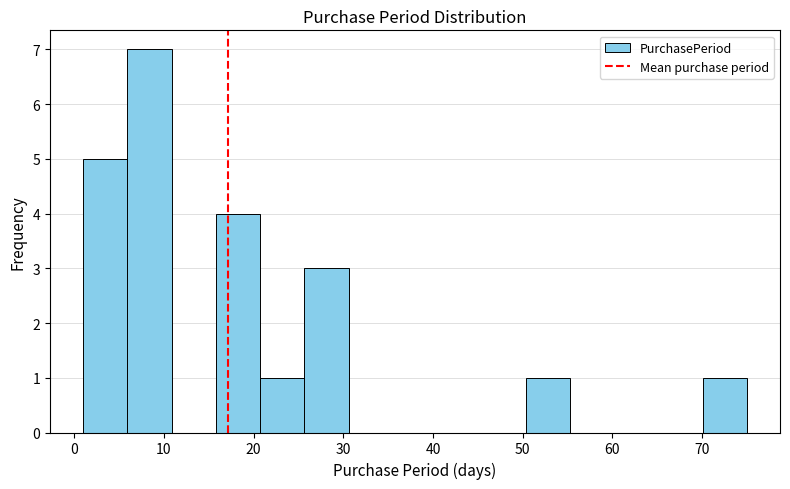

Reading left to right, transcribe this chart: for each bar, give the range it covers on the x-axis and its height. Neither the bar edges nor the heights are printed on the chart, so give them approximately, as read against the axes.

1 to 6: 5
6 to 11: 7
11 to 16: 0
16 to 21: 4
21 to 26: 1
26 to 31: 3
31 to 36: 0
36 to 40: 0
40 to 45: 0
45 to 50: 0
50 to 55: 1
55 to 60: 0
60 to 65: 0
65 to 70: 0
70 to 75: 1